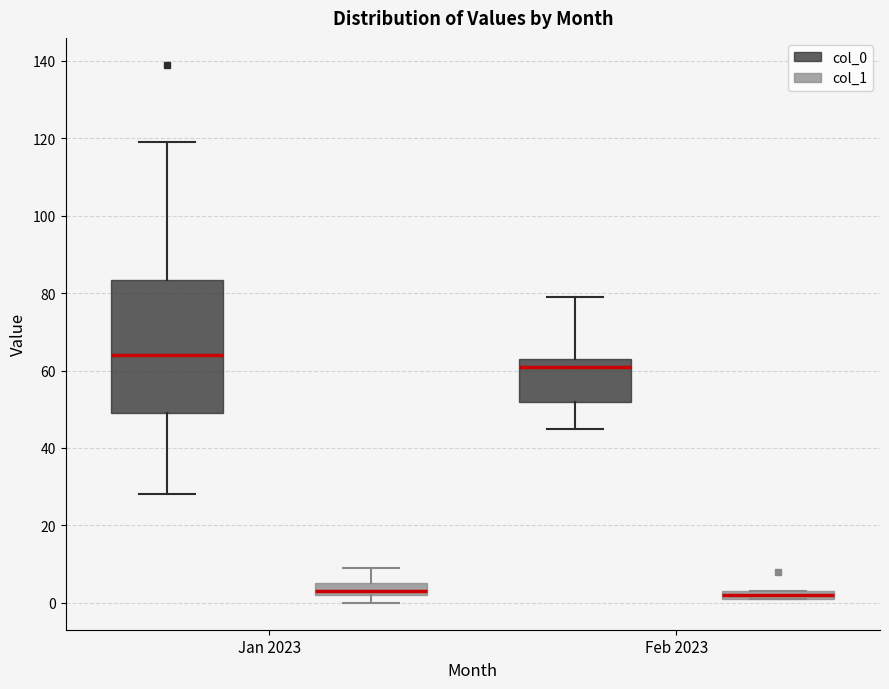

Comparing the boxes themselves (not the whiskers), which one is the tallest?

Jan 2023 (col_0)